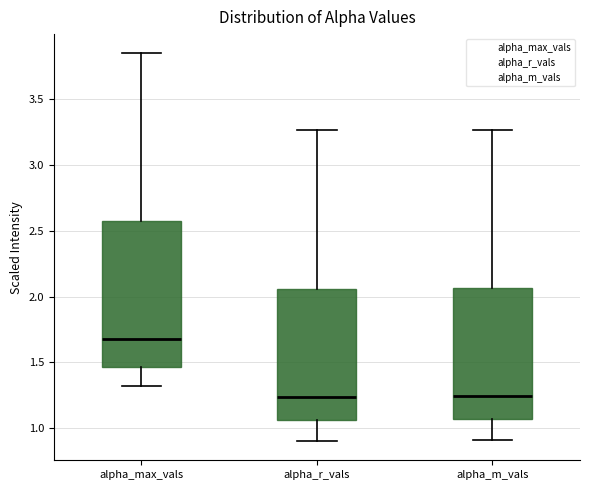

Which box is the tallest, from its lower edge to its upper edge?

alpha_max_vals